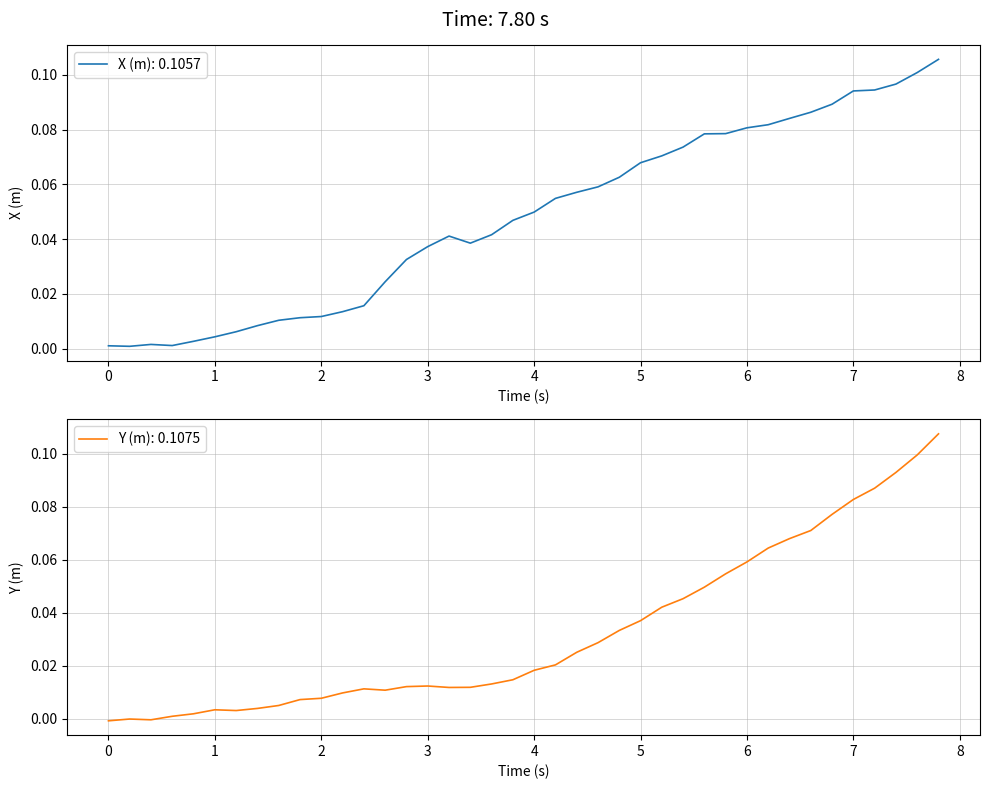

How many values in Y_m are above zero?

37